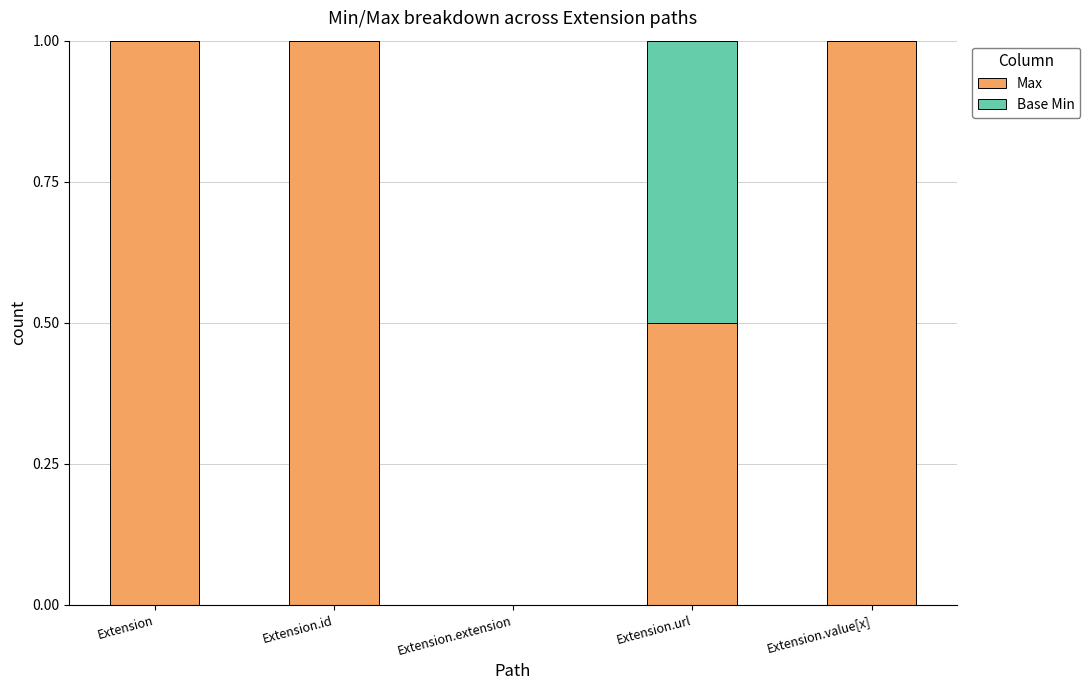

What is the total value across all series at Extension?

1.0